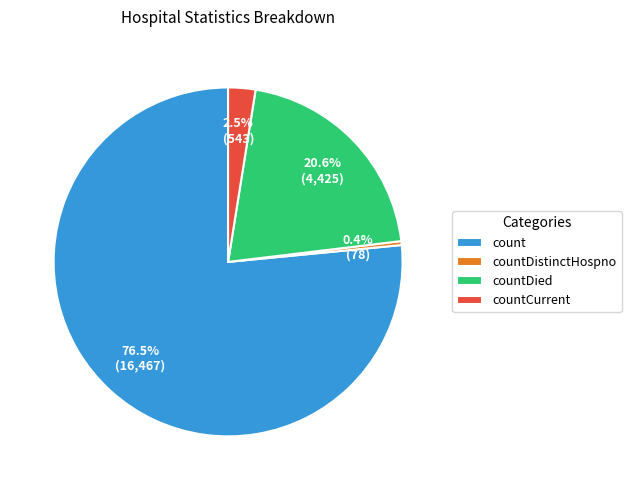

To the nearest percent, what is the combined percentage of countDied and countDistinctHospno?

21%